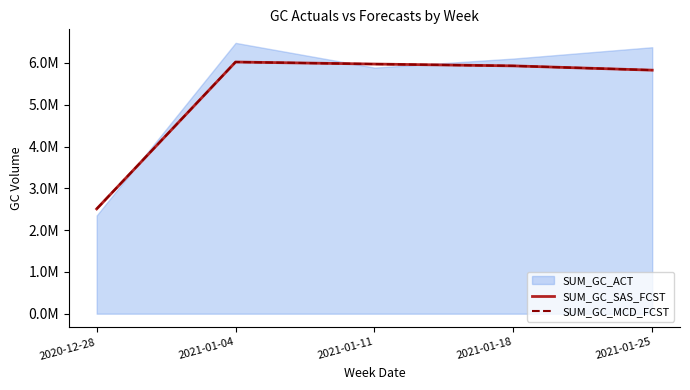

The SUM_GC_MCD_FCST series shows 3862935.5 at 2021-01-18. True or false?

False